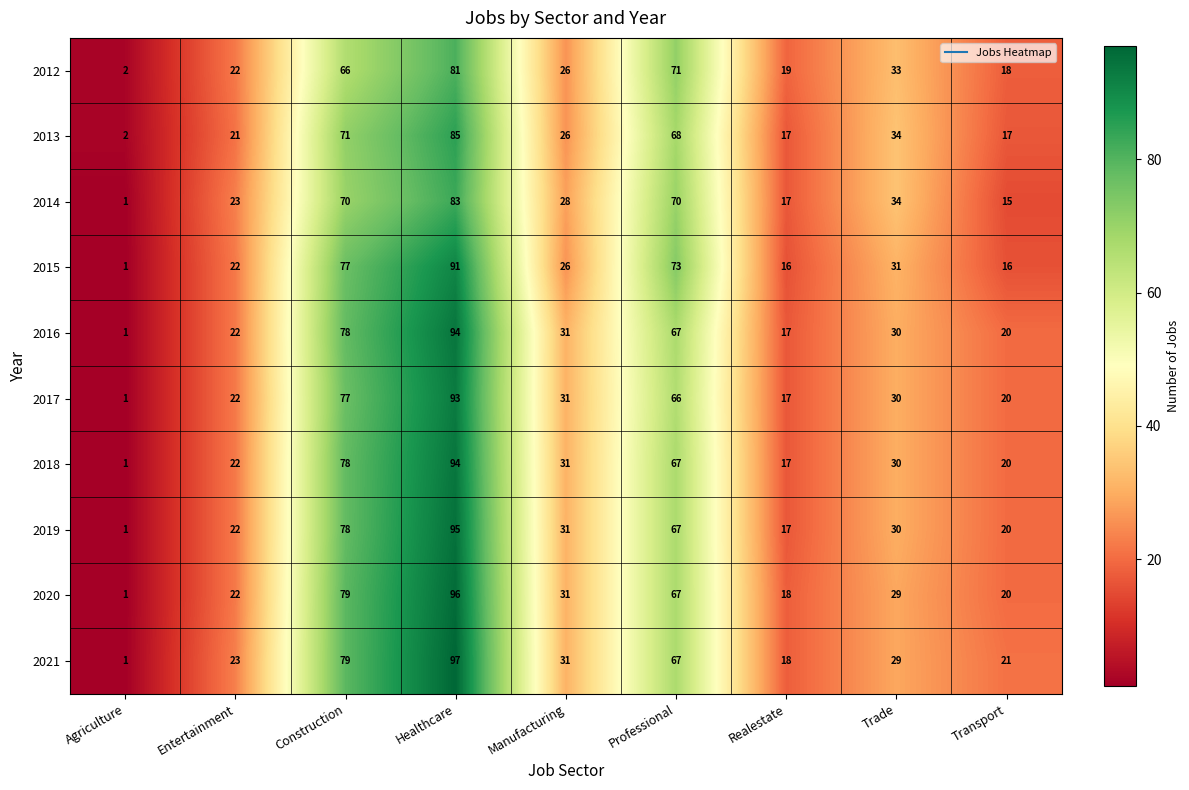

Where does the 2017 series first go above 30?

Construction